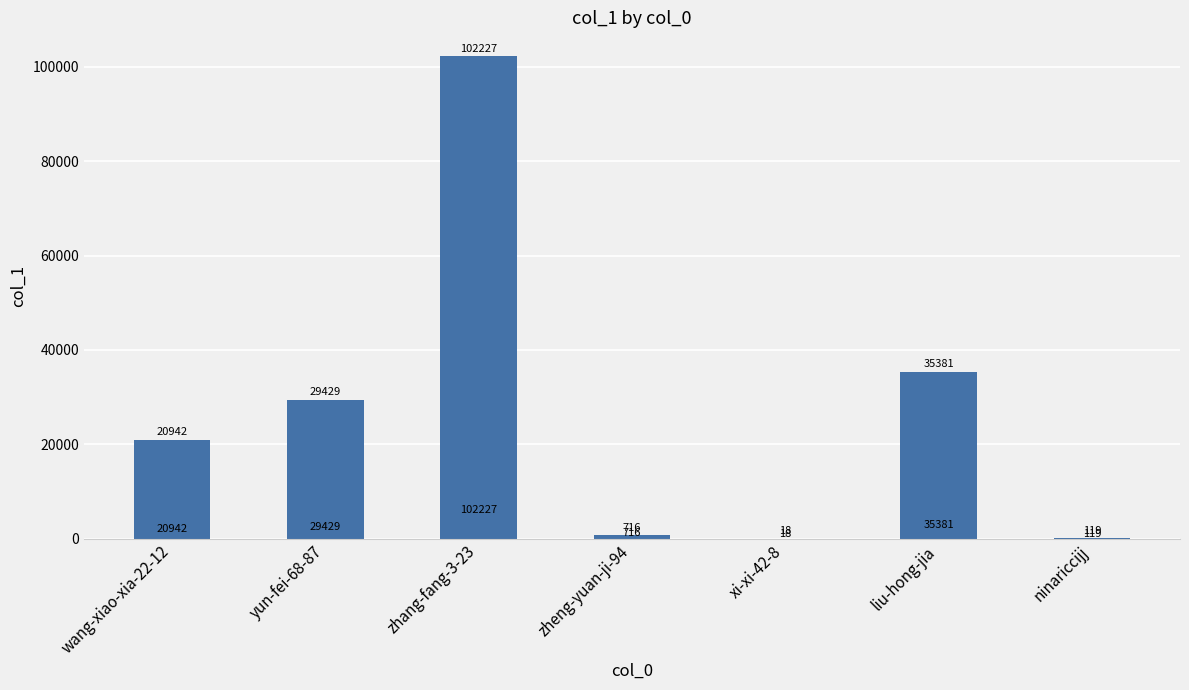

The chart shows a value of 47165 at liu-hong-jia. True or false?

False